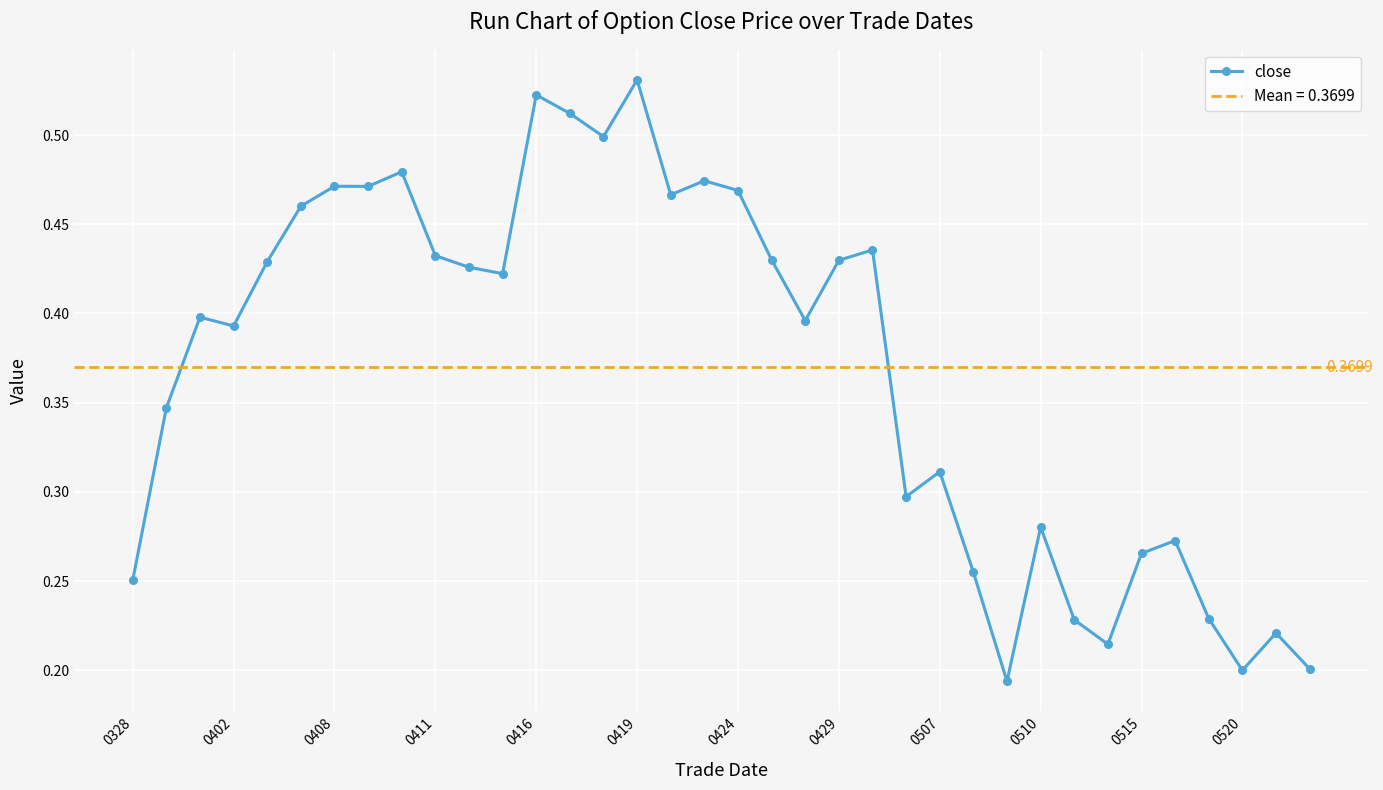

True or false: close has more than 2 points higher than both neighbors.

True